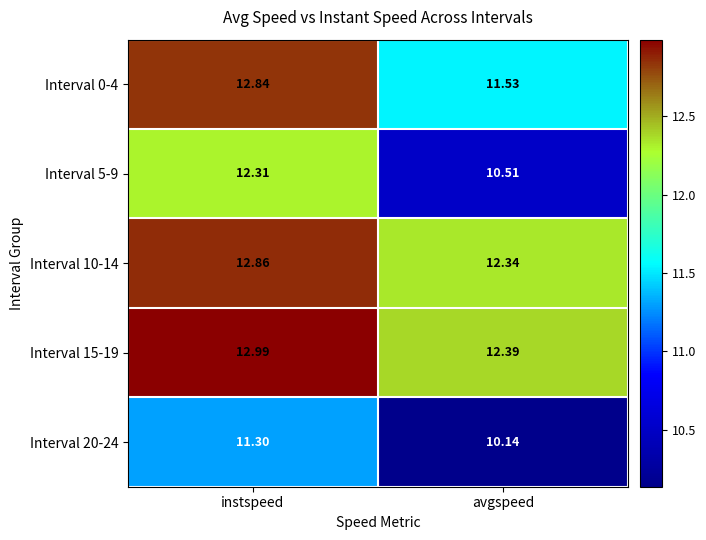

Which category has the lowest value across all series?

avgspeed